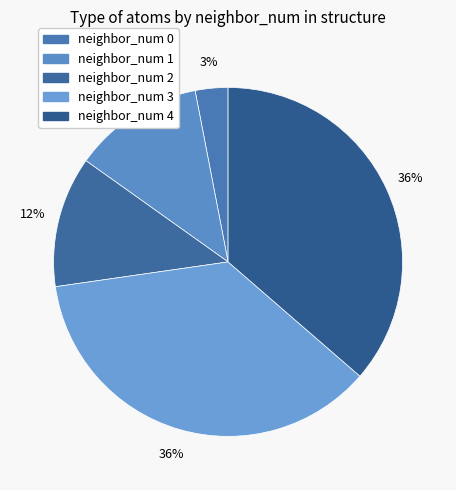

How many segments does this pie chart have?

5